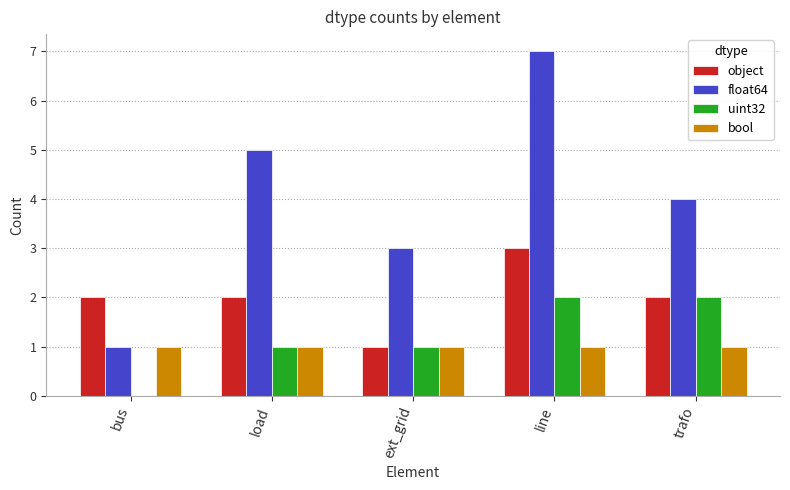

What is the total value across all series at bus?

4